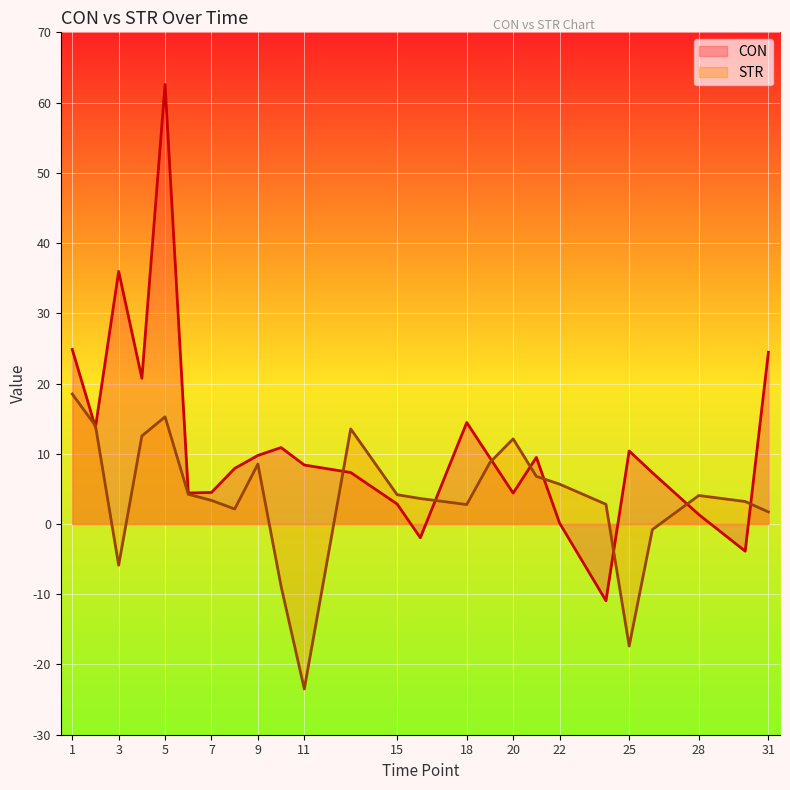

What is the value of the CON point at the 6th from the left?

4.4